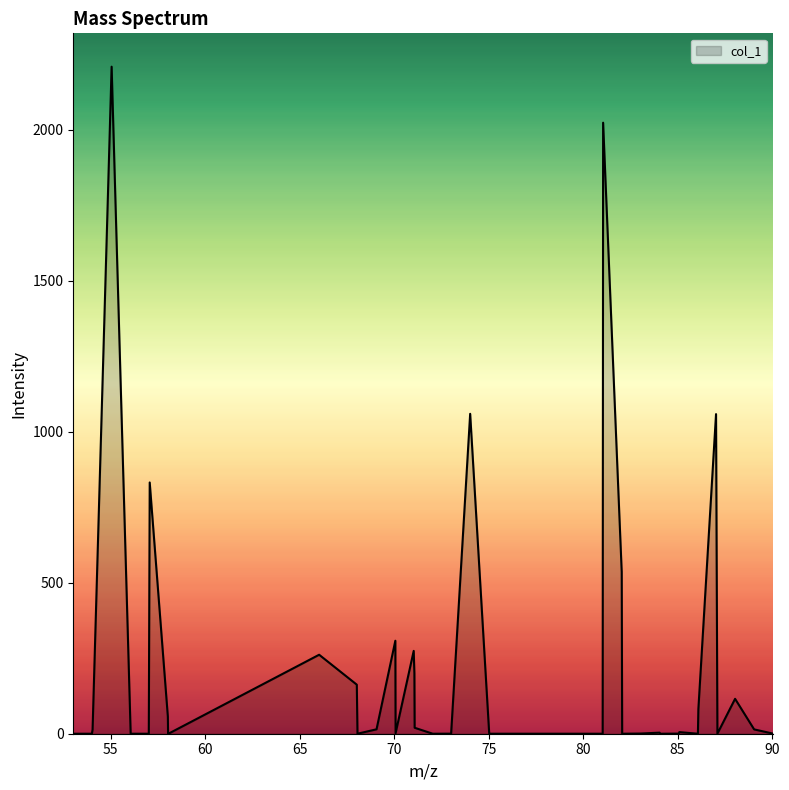

How many lines are shown in the chart?

1